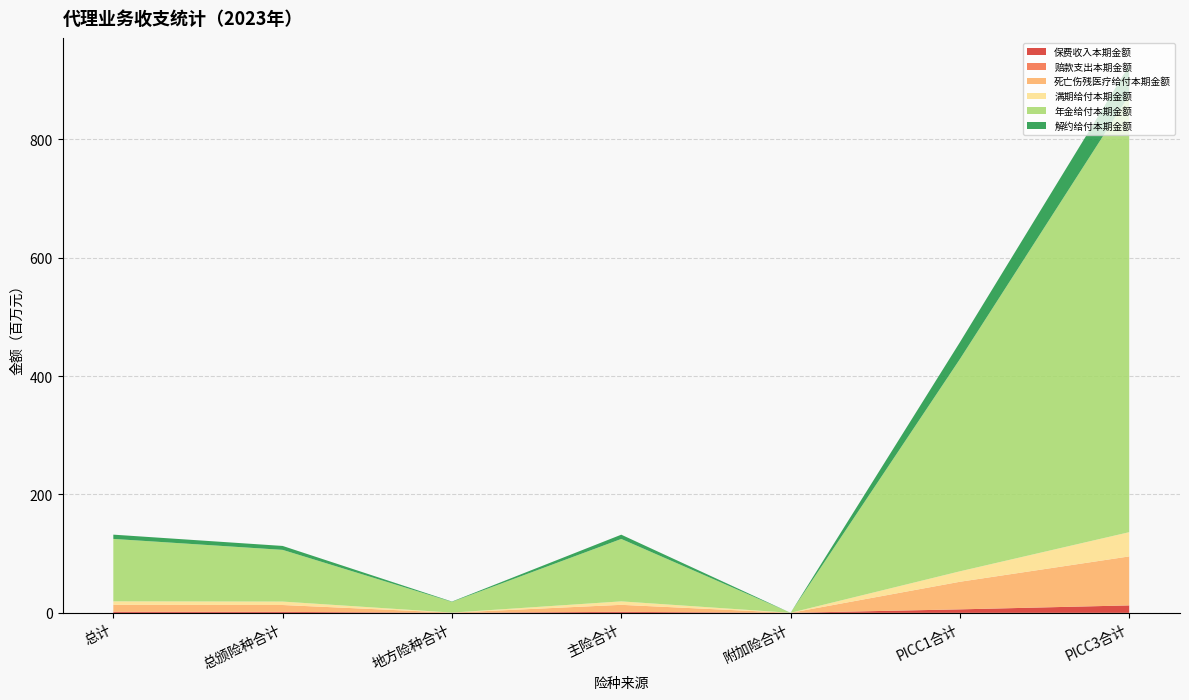

Reading left to right, list all the values displayed in this chart.

保费收入本期金额: 1800176.3	1655626.9	144549.5	1730134.7	70041.6	5892174.1	12601234.4
赔款支出本期金额: 0.0	0.0	0.0	0.0	0.0	0.0	0.0
死亡伤残医疗给付本期金额: 11823370.2	11597297.0	226073.2	11823370.2	0.0	46649824.4	82763591.5
满期给付本期金额: 5850768.7	5806984.0	43784.7	5850768.7	0.0	17641063.0	40955380.7
年金给付本期金额: 105470057.8	87361330.2	18108727.6	105470057.8	0.0	358588776.5	738290404.7
解约给付本期金额: 7214089.5	6648403.2	565686.3	7214004.2	85.3	28462018.1	50498626.5